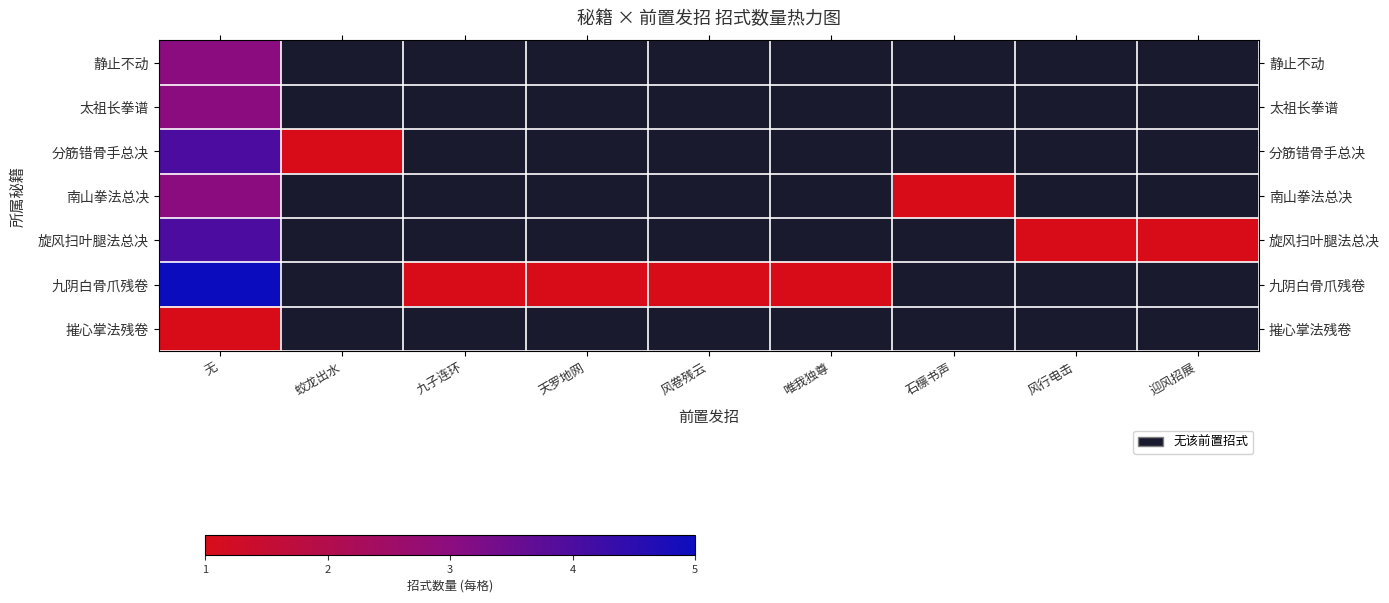

How many data points does each series have?

9